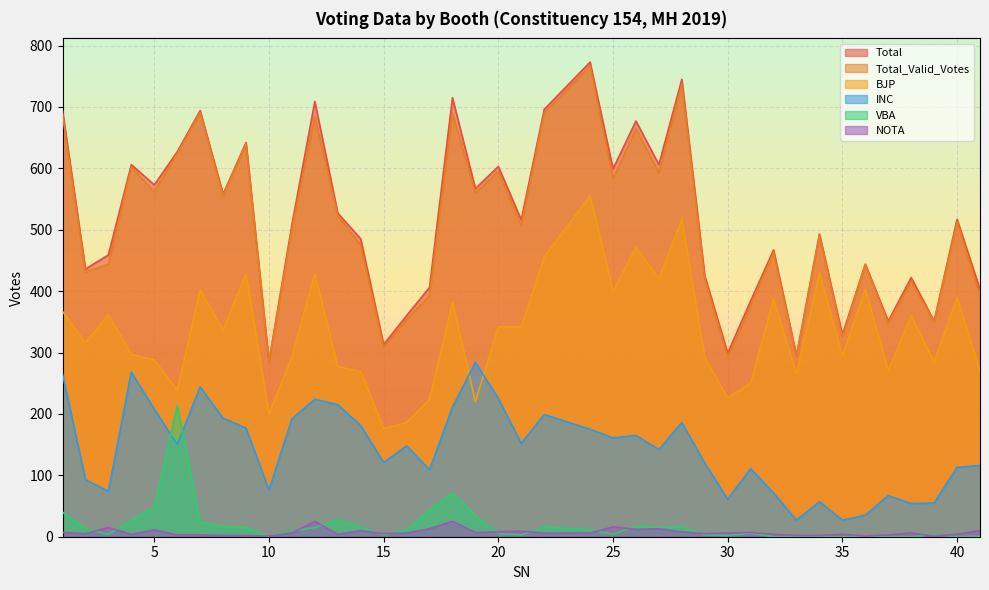

At which category is the sum across all series the highest?

24